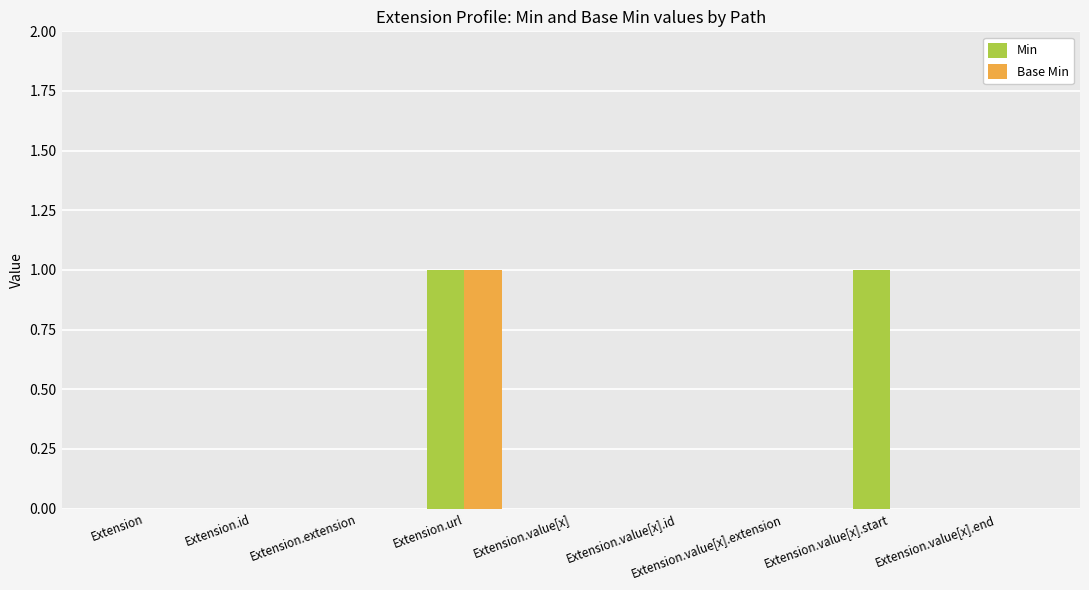

Is it true that Base Min equals 1 at Extension.url?

True